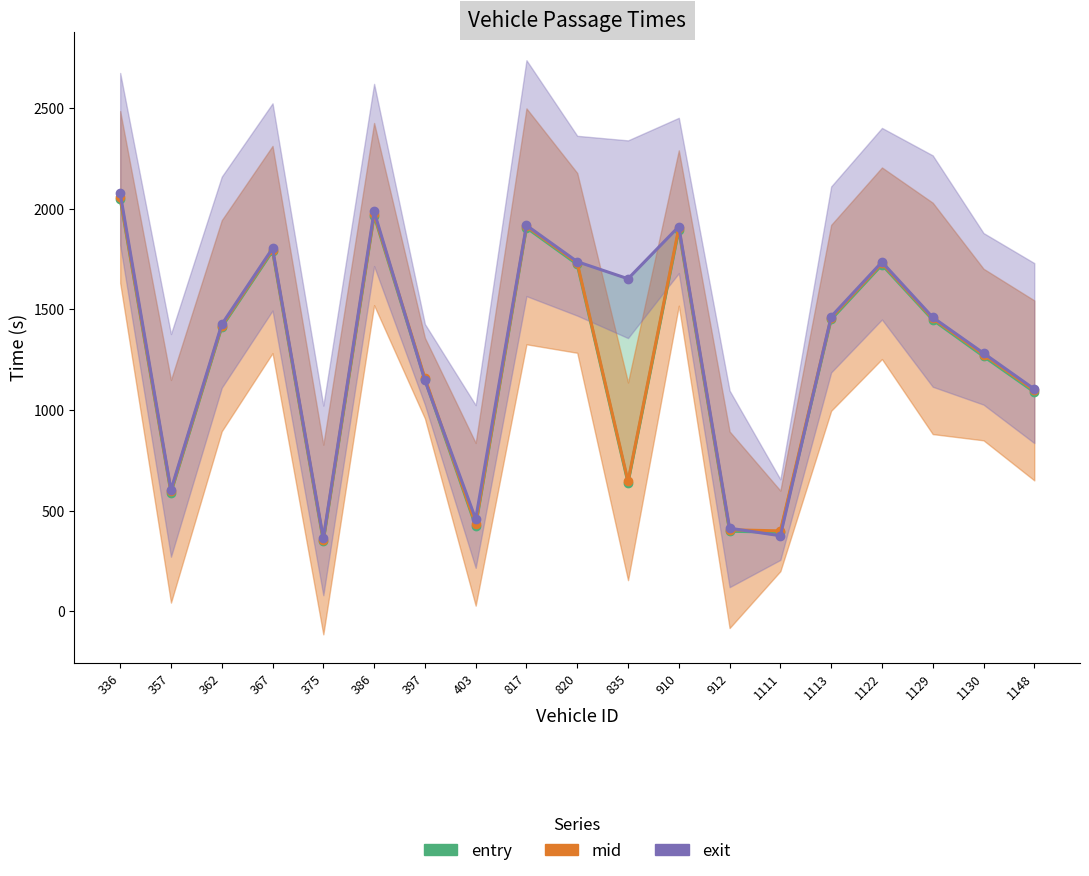

At how many categories does at least one series exceed 446?

16